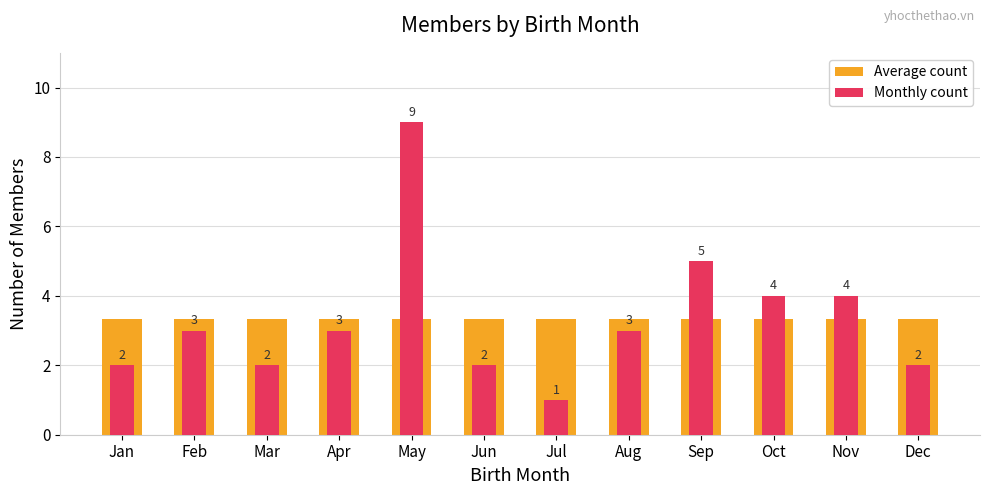

Reading left to right, transcribe all the data shown in this chart.

Average count: Jan=3.3	Feb=3.3	Mar=3.3	Apr=3.3	May=3.3	Jun=3.3	Jul=3.3	Aug=3.3	Sep=3.3	Oct=3.3	Nov=3.3	Dec=3.3
Monthly count: Jan=2.0	Feb=3.0	Mar=2.0	Apr=3.0	May=9.0	Jun=2.0	Jul=1.0	Aug=3.0	Sep=5.0	Oct=4.0	Nov=4.0	Dec=2.0